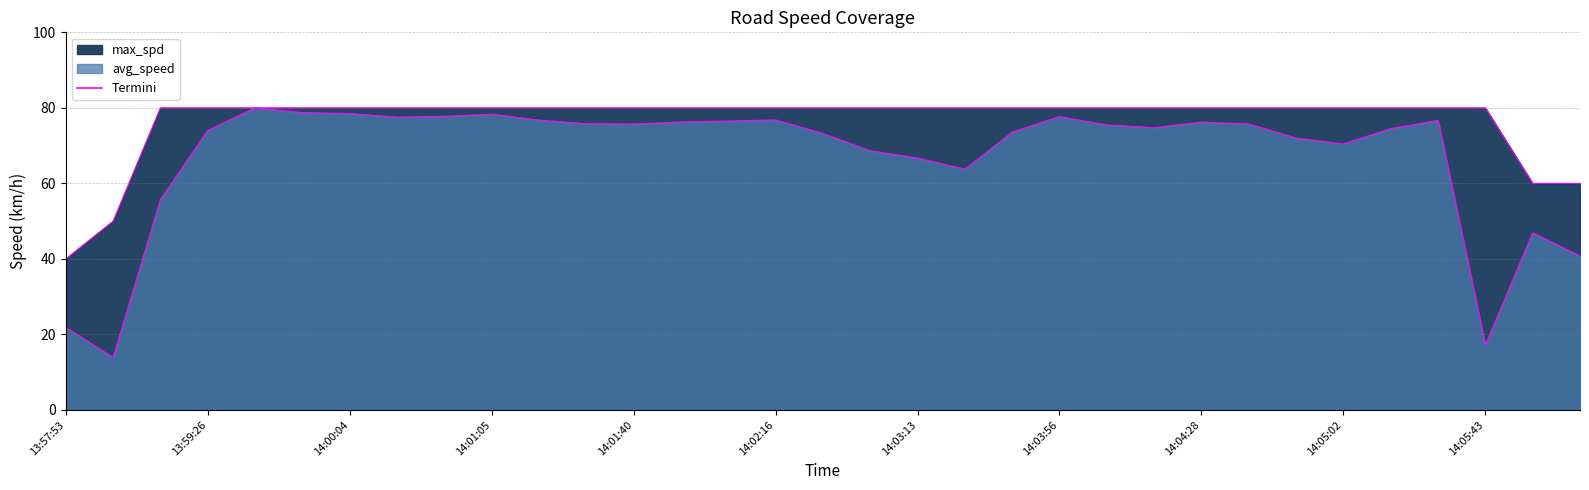

Between 14:04:44 and 14:07:58, which series saw the biggest shift?

avg_speed